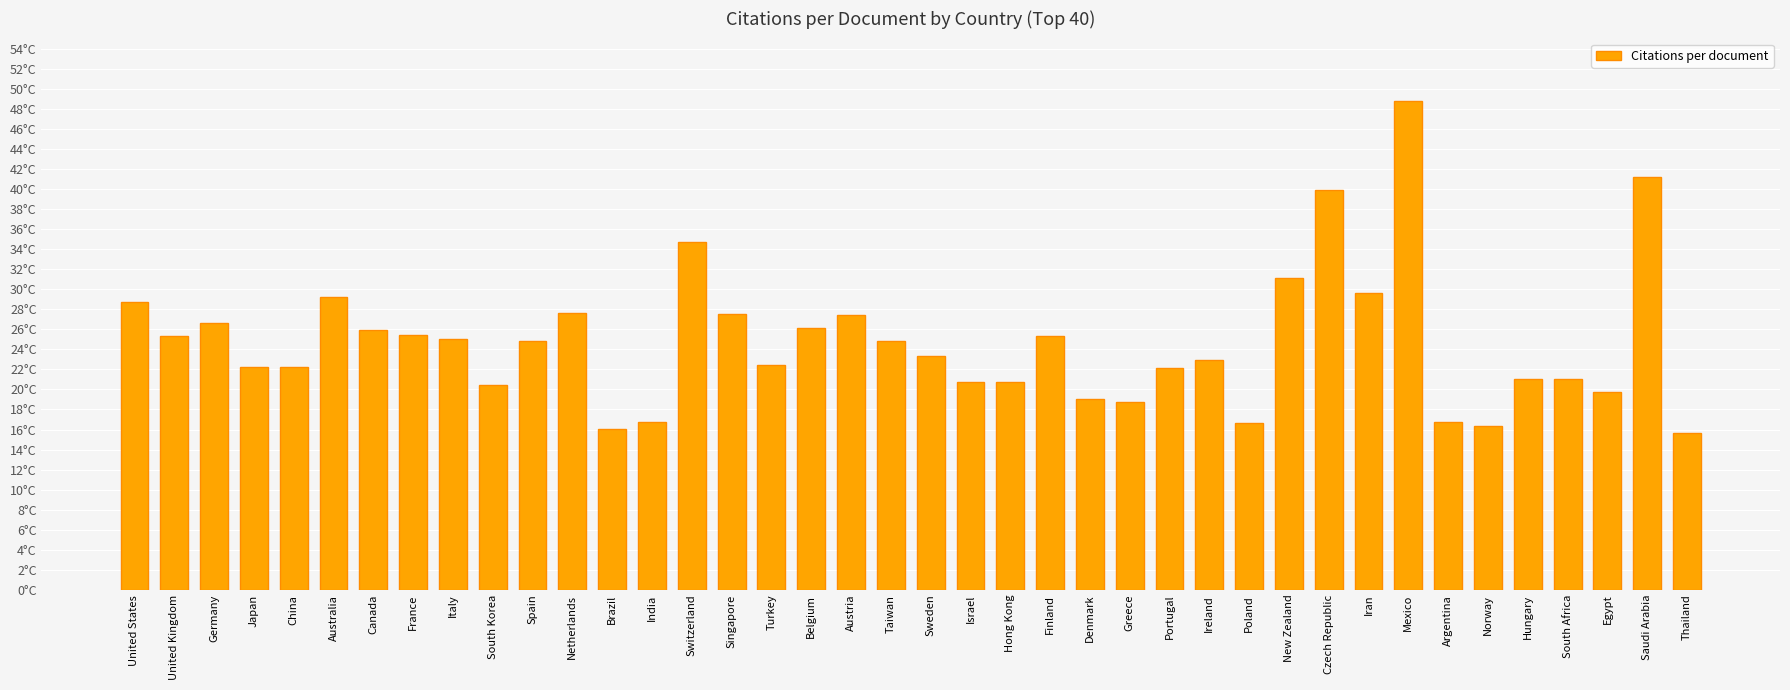

Are the bars horizontal?

No